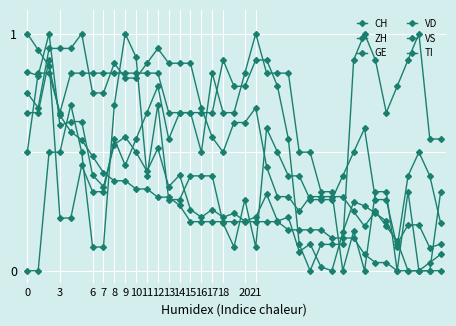

How many lines are shown in the chart?

6